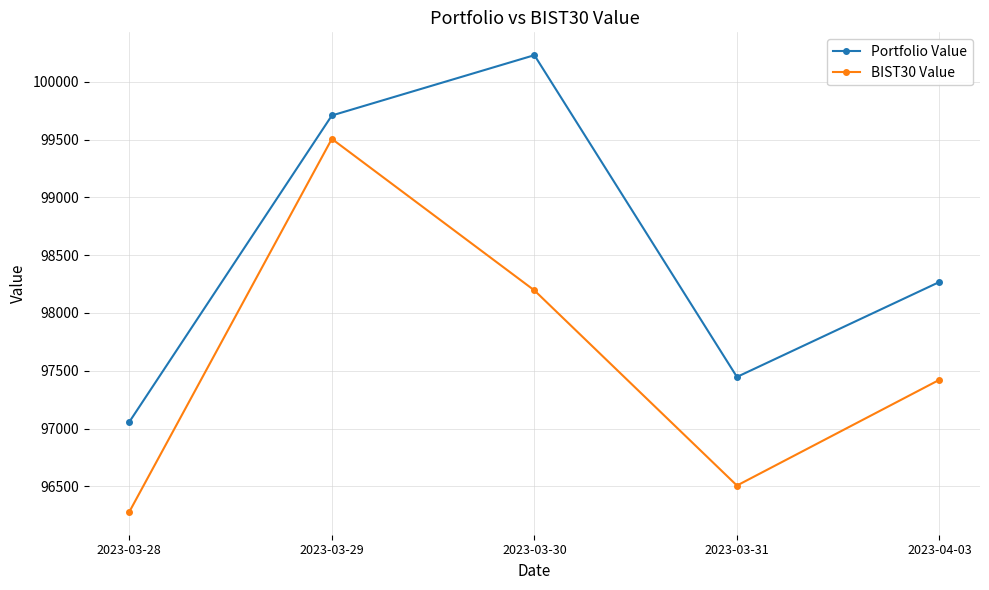

How many lines are shown in the chart?

2